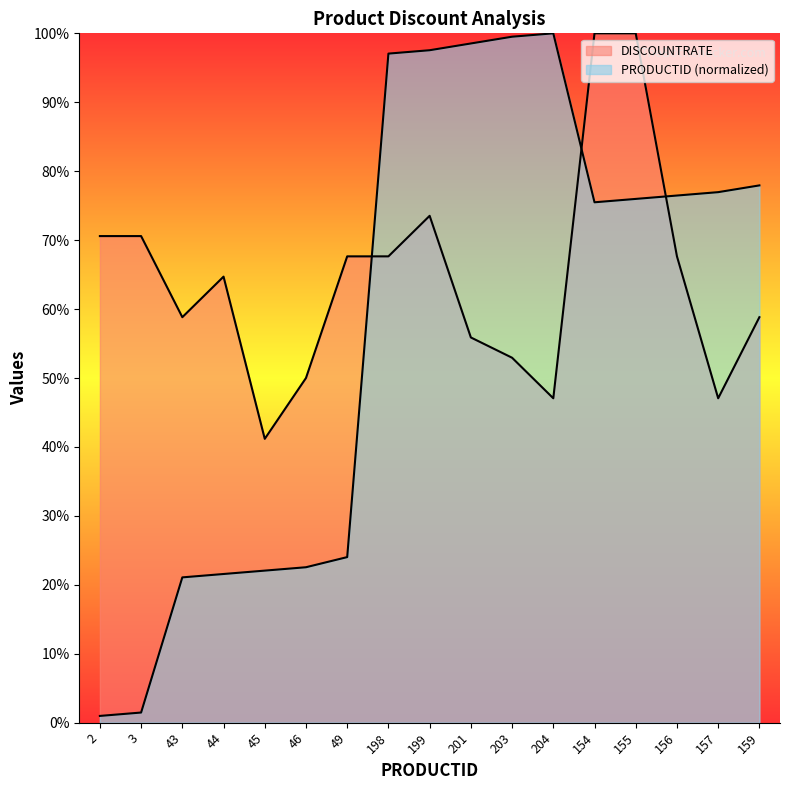

Where is the first local minimum for PRODUCTID?

154